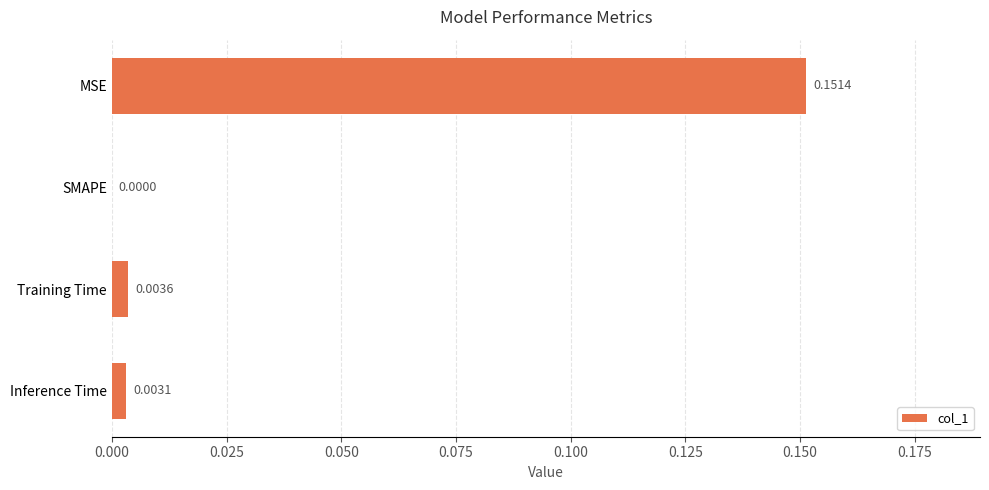

Between SMAPE and Training Time, which is larger?

Training Time